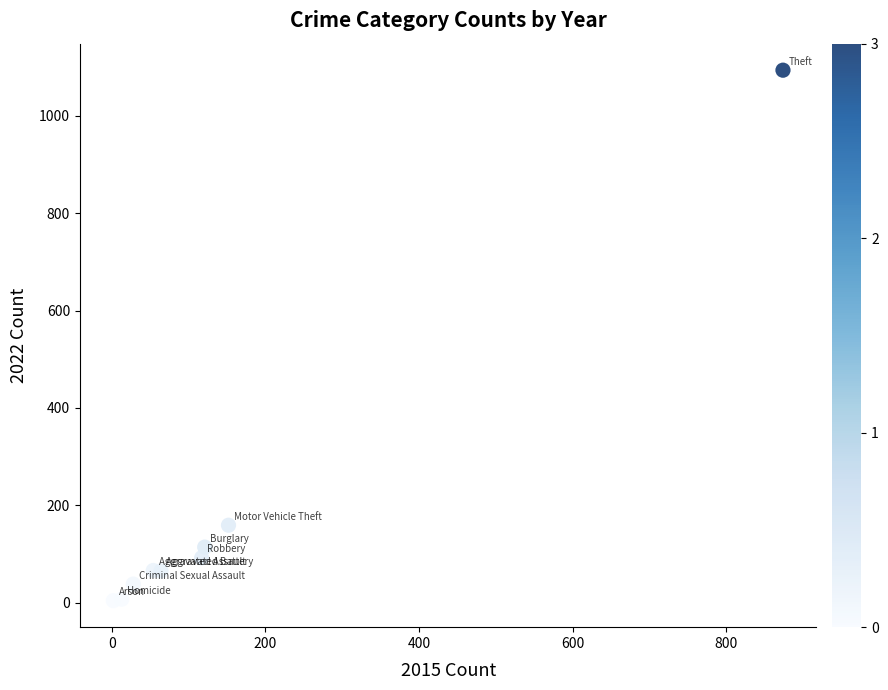

What is the range of Y values (max minus min)?

1090